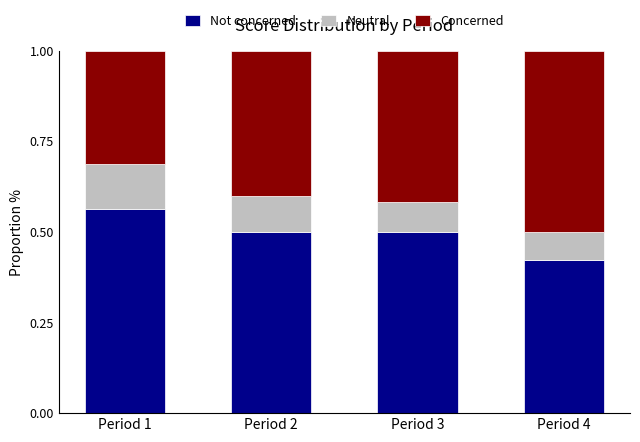

Is it true that Not concerned equals 0.5 at Period 2?

True